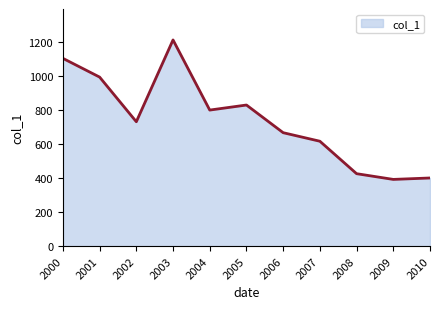

What is the difference between the maximum and minimum values?

818.0